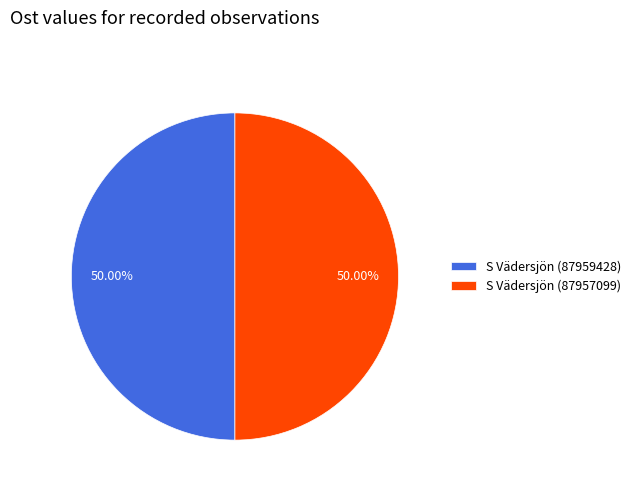

To the nearest percent, what portion does S Vädersjön (87957099) represent?

50%